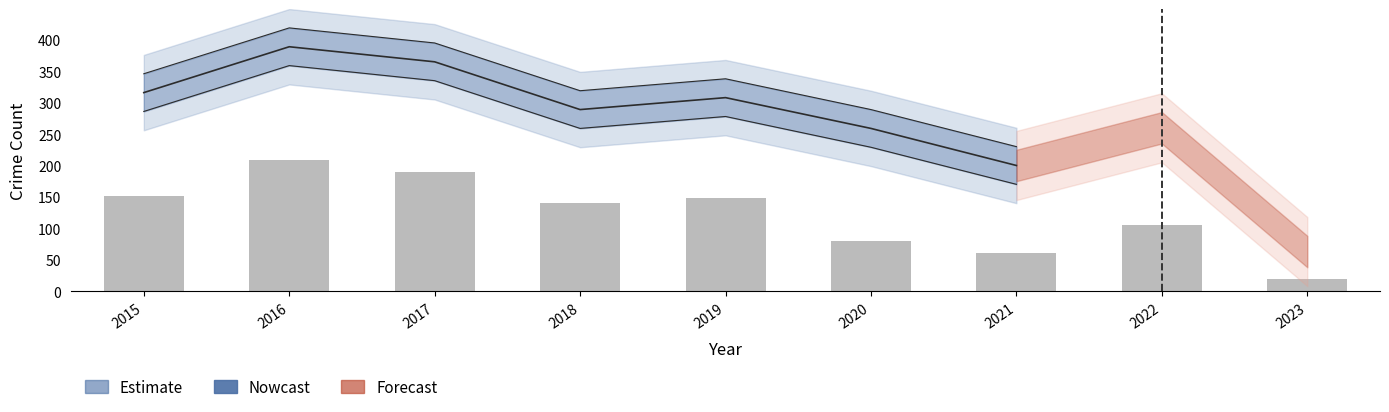

Is it true that the value at 2023 is 20?

True